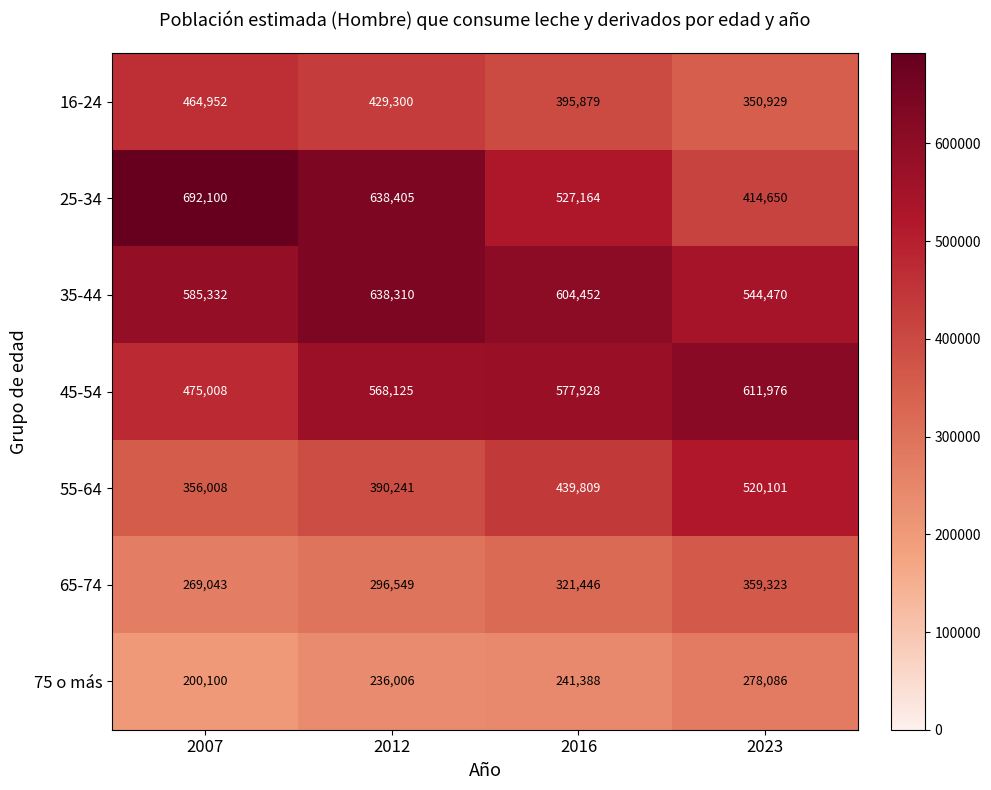

The value of 16-24 at 2023 is 350929. True or false?

True